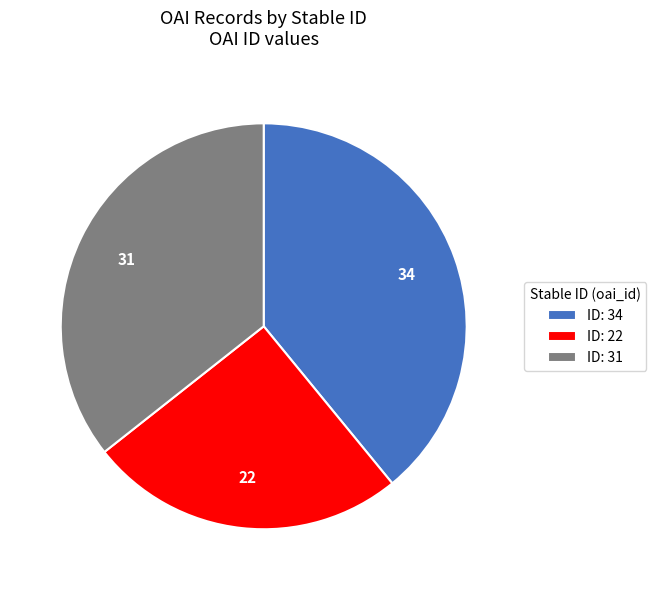

Do ID: 31 and ID: 22 together represent more than half of the pie?

Yes